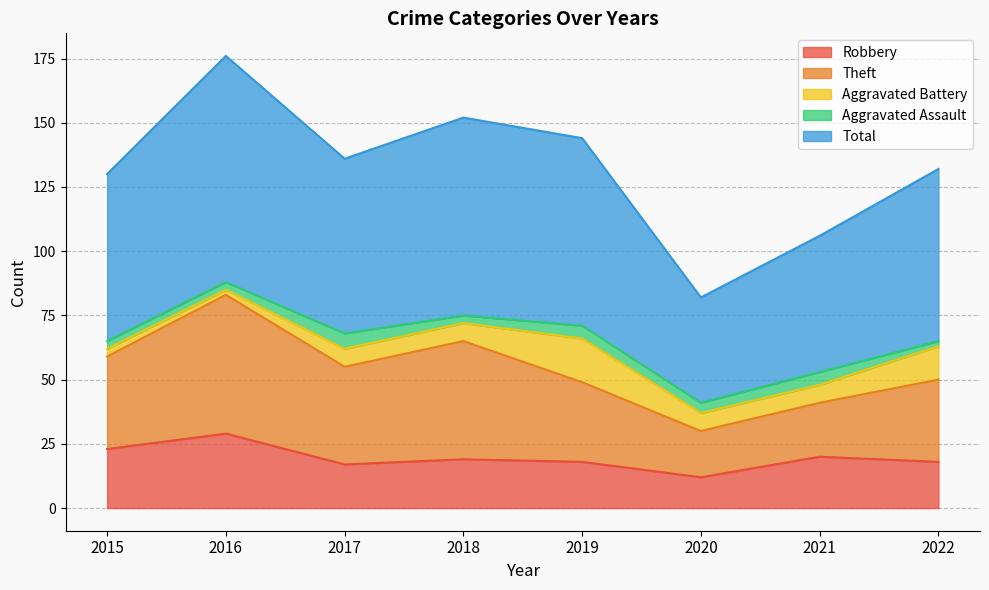

What are all the series names shown in the legend?

Robbery, Theft, Aggravated Battery, Aggravated Assault, Total